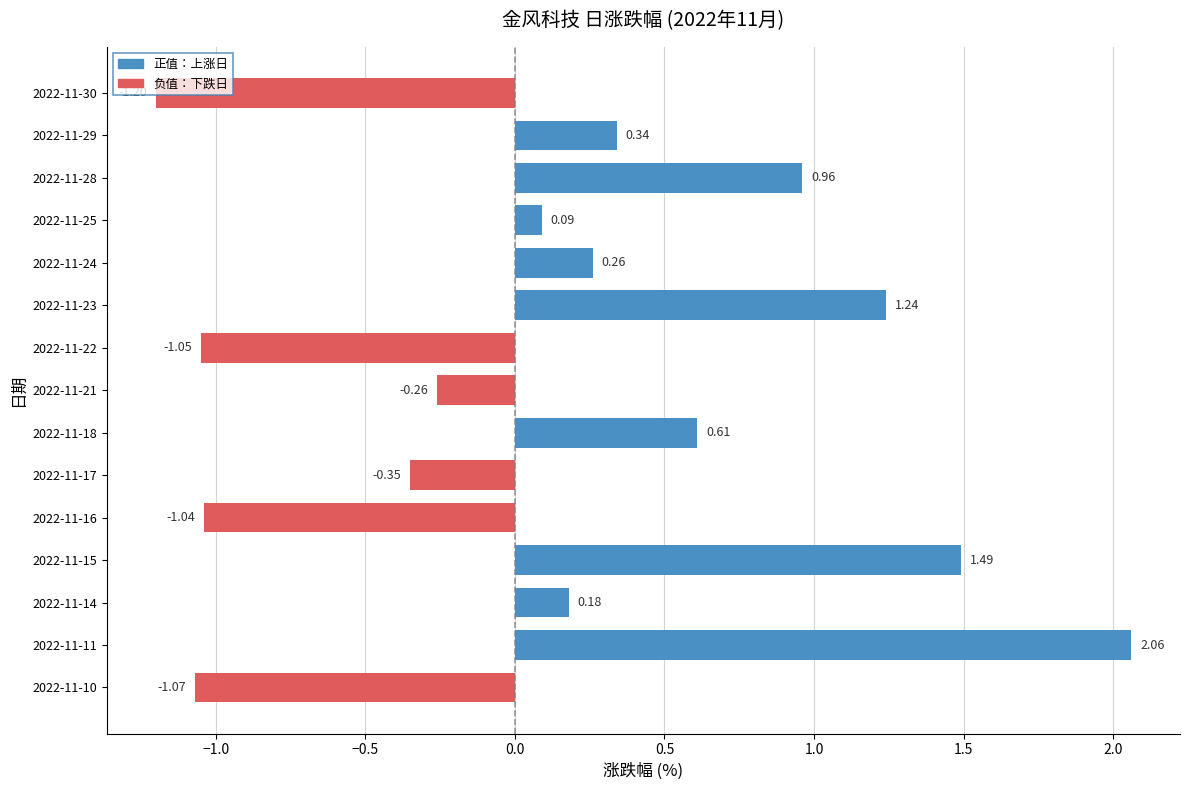

Which has a higher value, 2022-11-17 or 2022-11-21?

2022-11-21